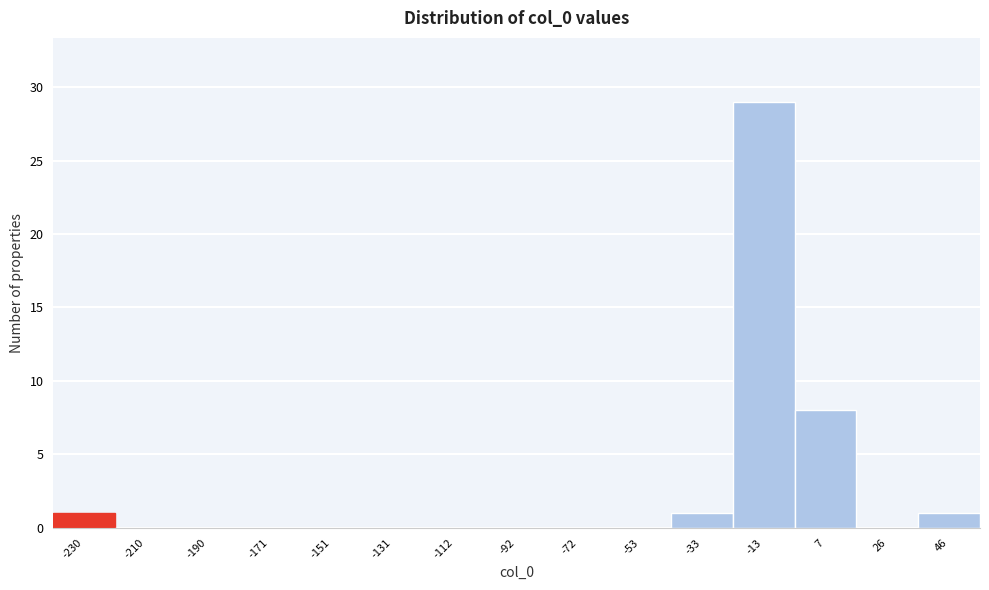

Reading left to right, transcribe all the data shown in this chart.

-230=1	-210=0	-190=0	-171=0	-151=0	-131=0	-112=0	-92=0	-72=0	-53=0	-33=1	-13=29	7=8	26=0	46=1